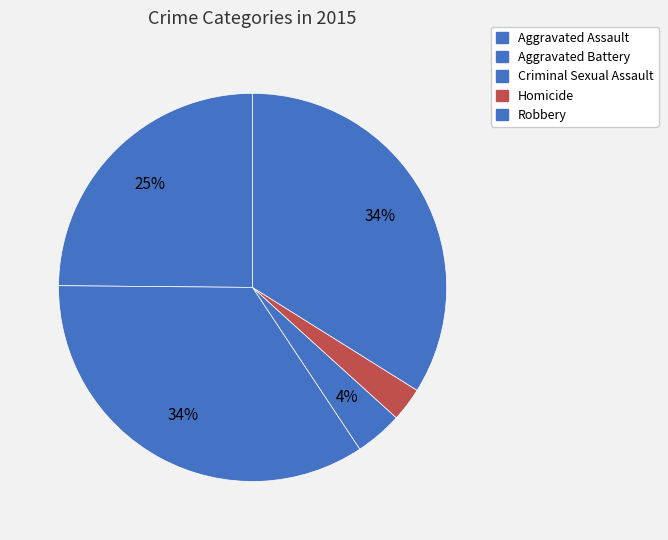

Which slice is the smallest?

Homicide